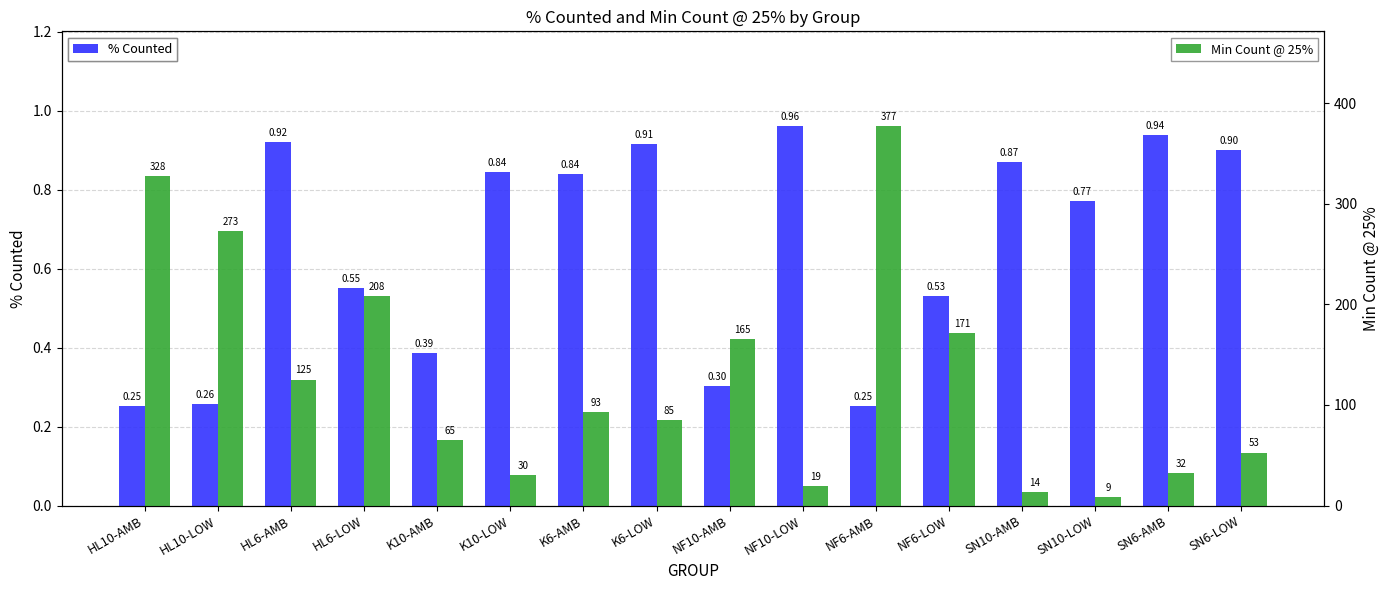

At which category does the chart reach its minimum across all series?

HL10-AMB